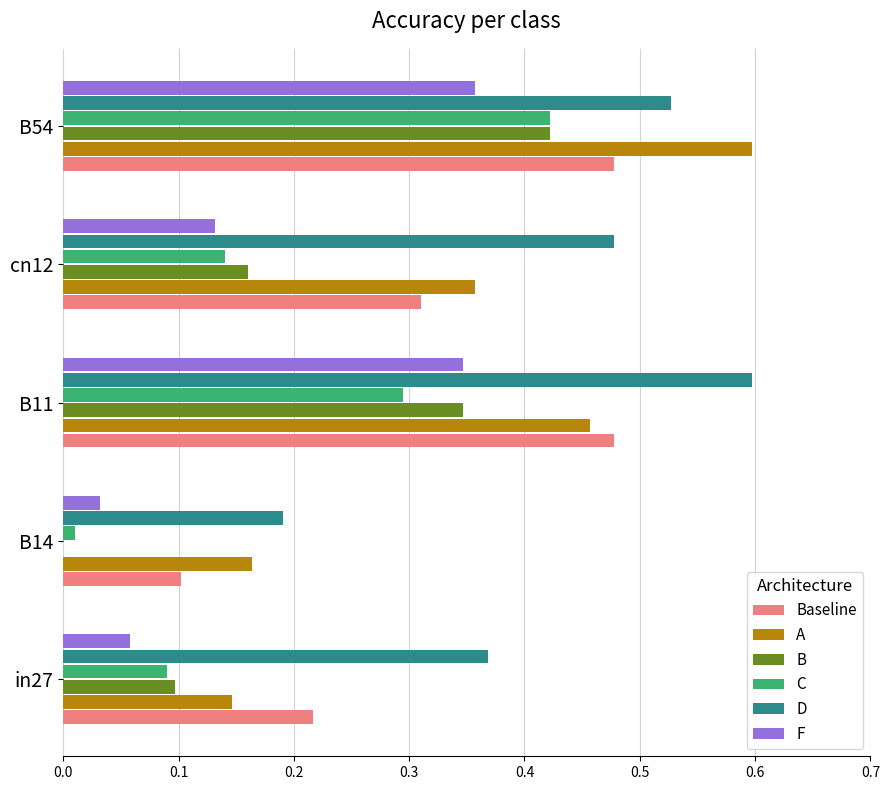

At which label does D reach its peak?

B11